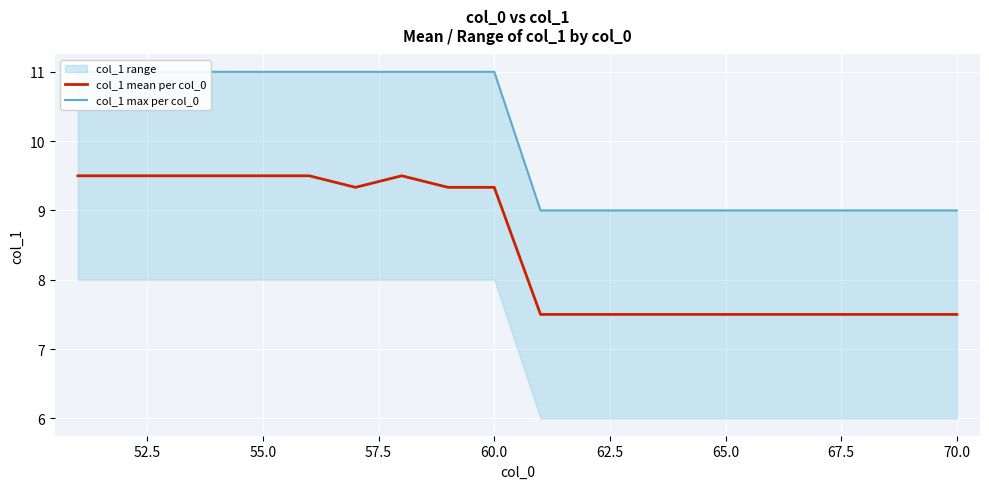

The value of col_1 mean per col_0 at 55.0 is 15.7. True or false?

False